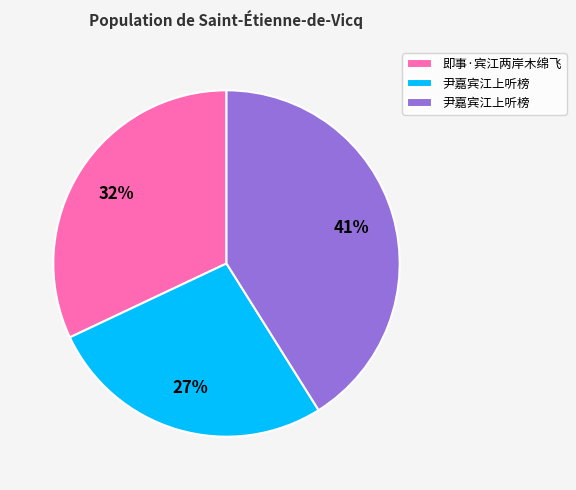

To the nearest percent, what is the average slice percentage?

33%